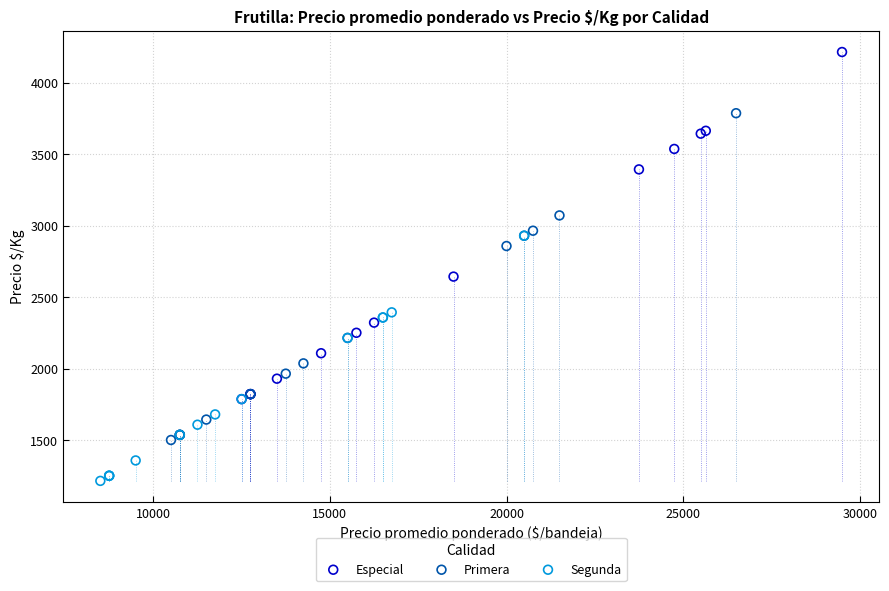

Which series has the largest Y range (max minus min)?

Especial